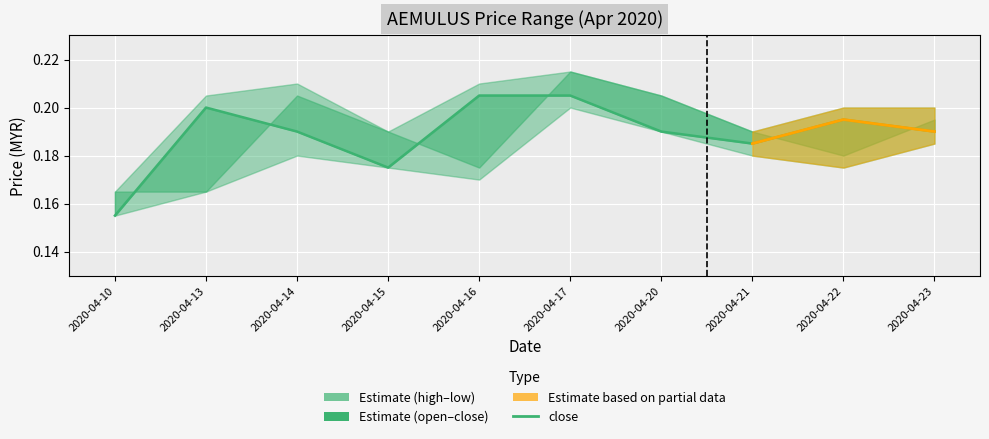

Reading left to right, list all the values displayed in this chart.

2020-04-10=0.2	2020-04-13=0.2	2020-04-14=0.2	2020-04-15=0.2	2020-04-16=0.2	2020-04-17=0.2	2020-04-20=0.2	2020-04-21=0.2	2020-04-22=0.2	2020-04-23=0.2